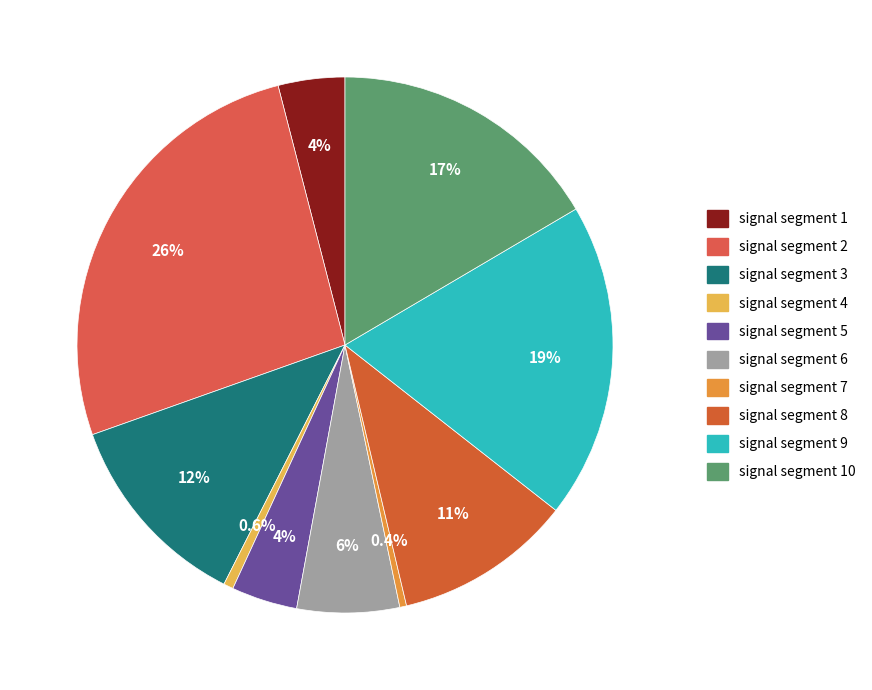

Count the number of slices in the pie.

10